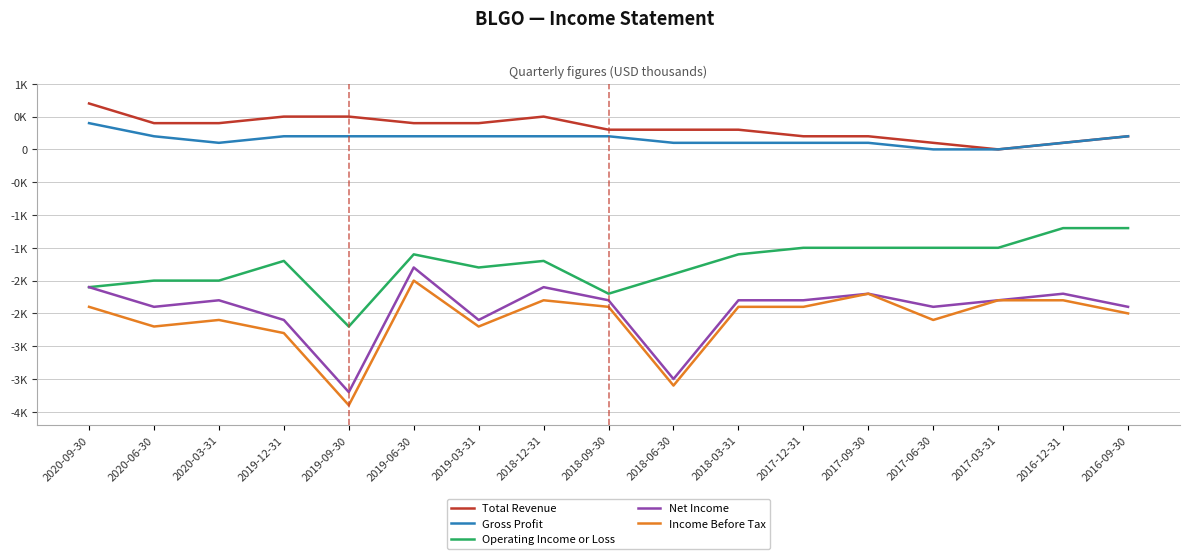

Reading left to right, list all the values displayed in this chart.

Total Revenue: 700	400	400	500	500	400	400	500	300	300	300	200	200	100	0	100	200
Gross Profit: 400	200	100	200	200	200	200	200	200	100	100	100	100	0	0	100	200
Operating Income or Loss: -2100	-2000	-2000	-1700	-2700	-1600	-1800	-1700	-2200	-1900	-1600	-1500	-1500	-1500	-1500	-1200	-1200
Net Income: -2100	-2400	-2300	-2600	-3700	-1800	-2600	-2100	-2300	-3500	-2300	-2300	-2200	-2400	-2300	-2200	-2400
Income Before Tax: -2400	-2700	-2600	-2800	-3900	-2000	-2700	-2300	-2400	-3600	-2400	-2400	-2200	-2600	-2300	-2300	-2500